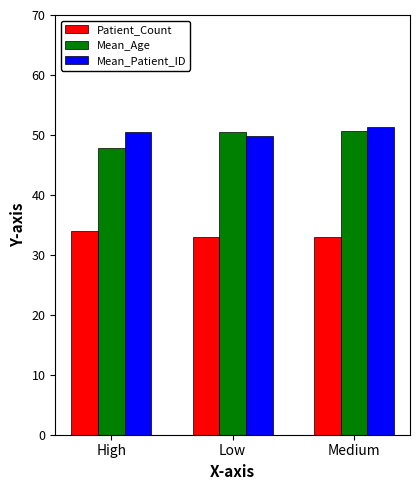

The Mean_Patient_ID series shows 51.4 at Medium. True or false?

True